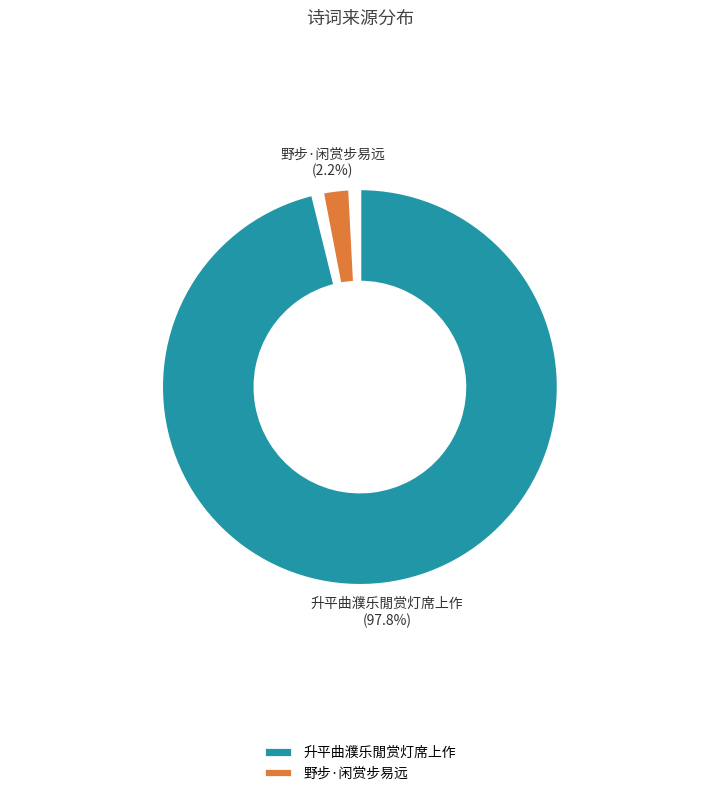

Which has a higher value, 升平曲濮乐閒赏灯席上作 or 野步·闲赏步易远?

升平曲濮乐閒赏灯席上作